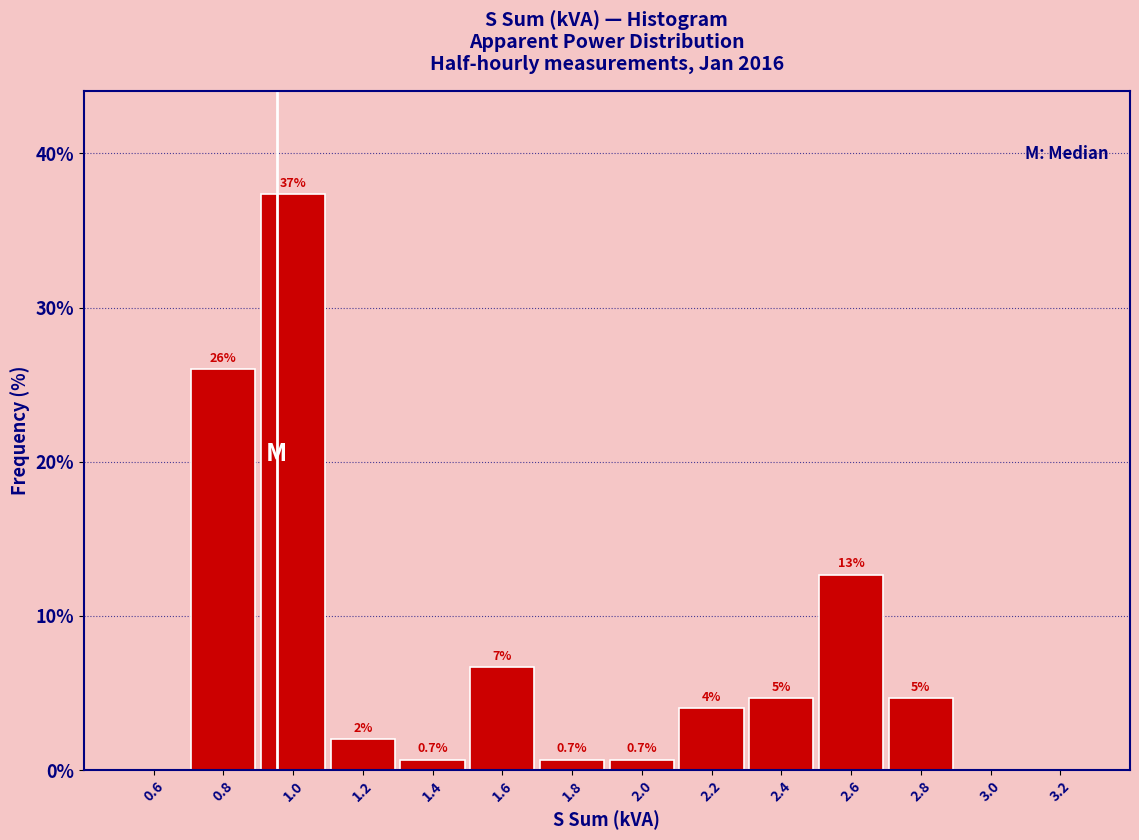

Over which range of the x-axis is the bar tallest?

0.9 to 1.1